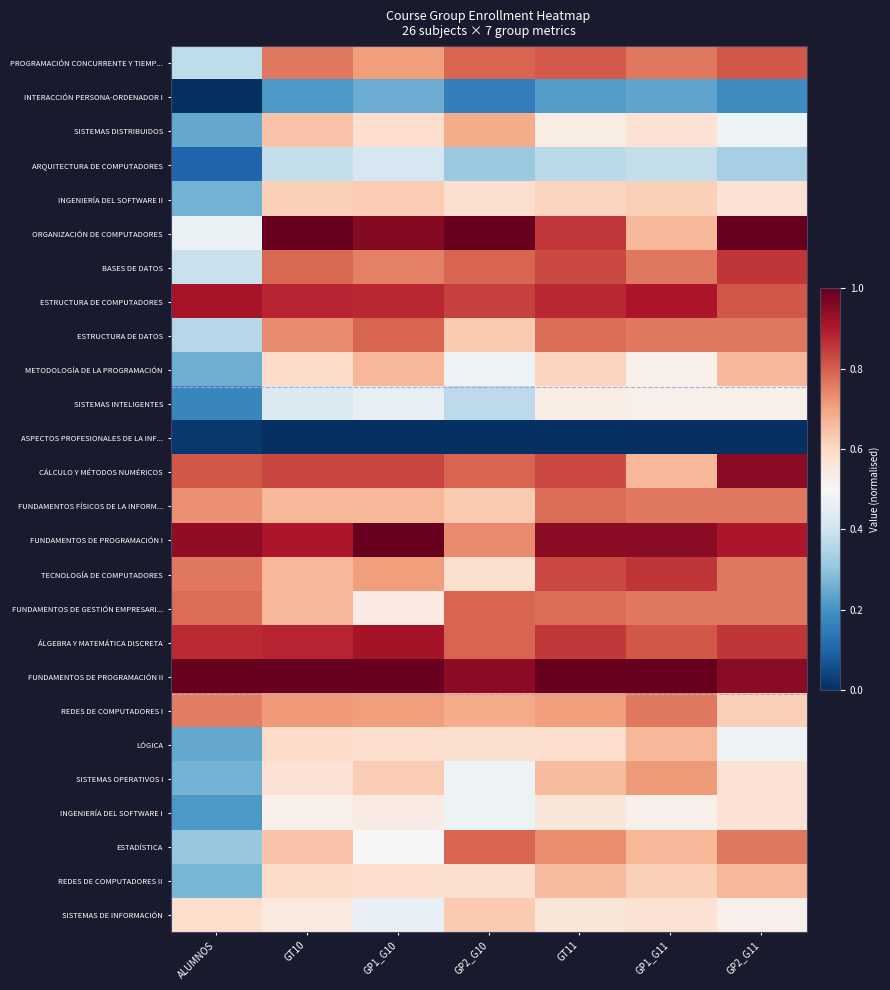

What is the greatest value displayed?

1.0